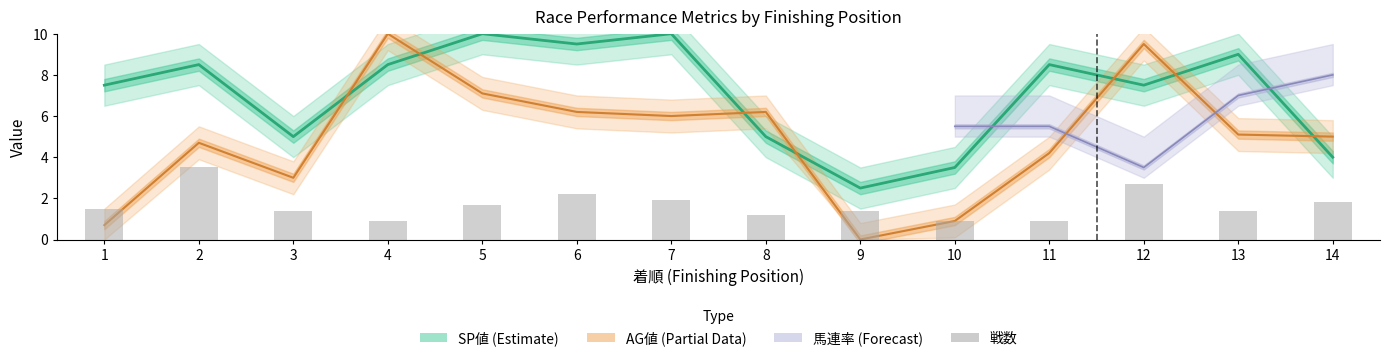

At which label is the value closest to 2?

7